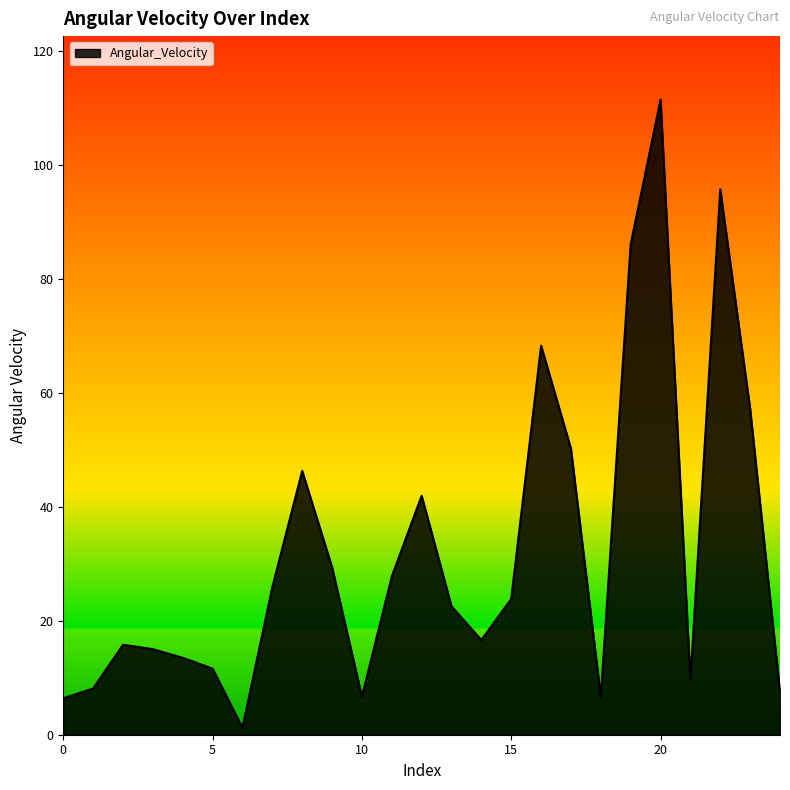

Does the chart display data point markers on the line(s)?

No